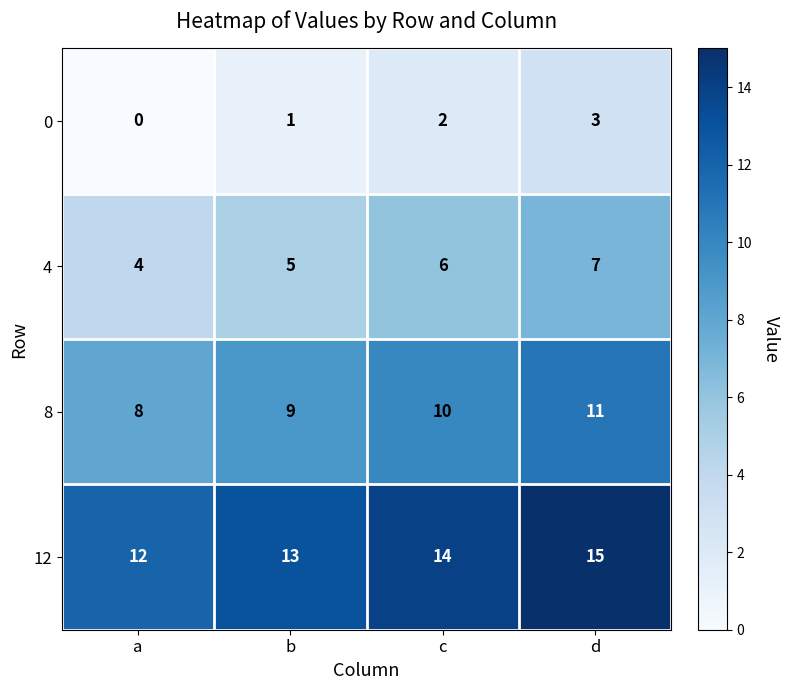

Rank the series by their average value, from lowest to highest.

0, 4, 8, 12